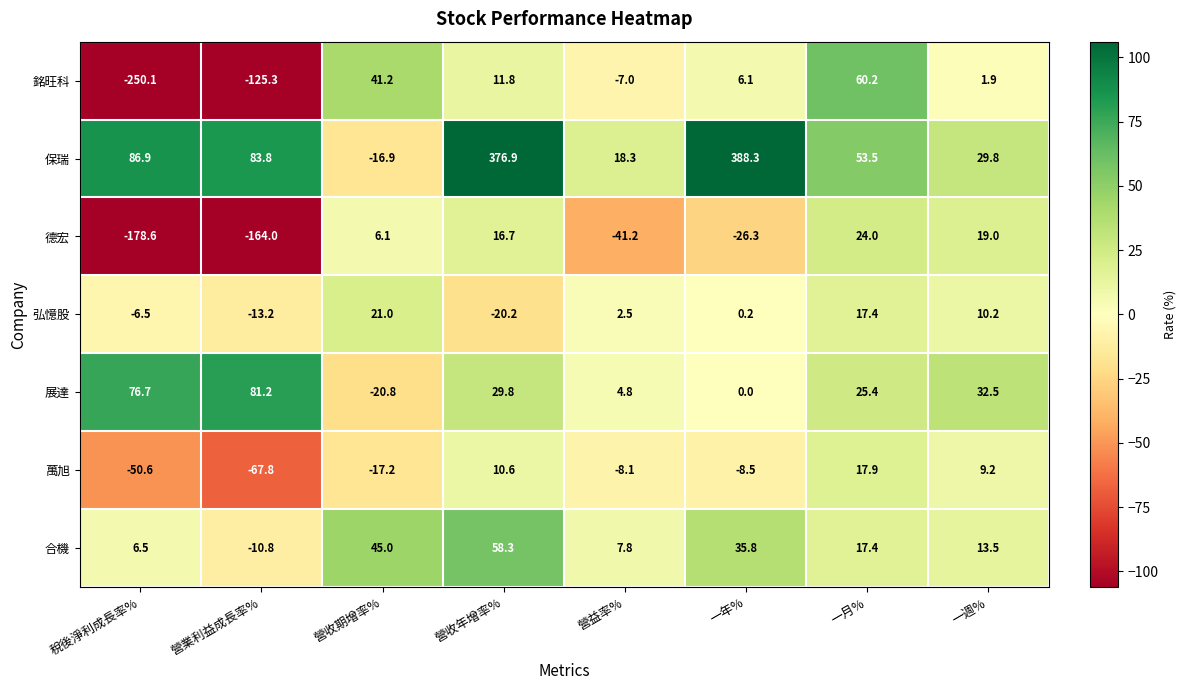

How many series are shown in this chart?

7